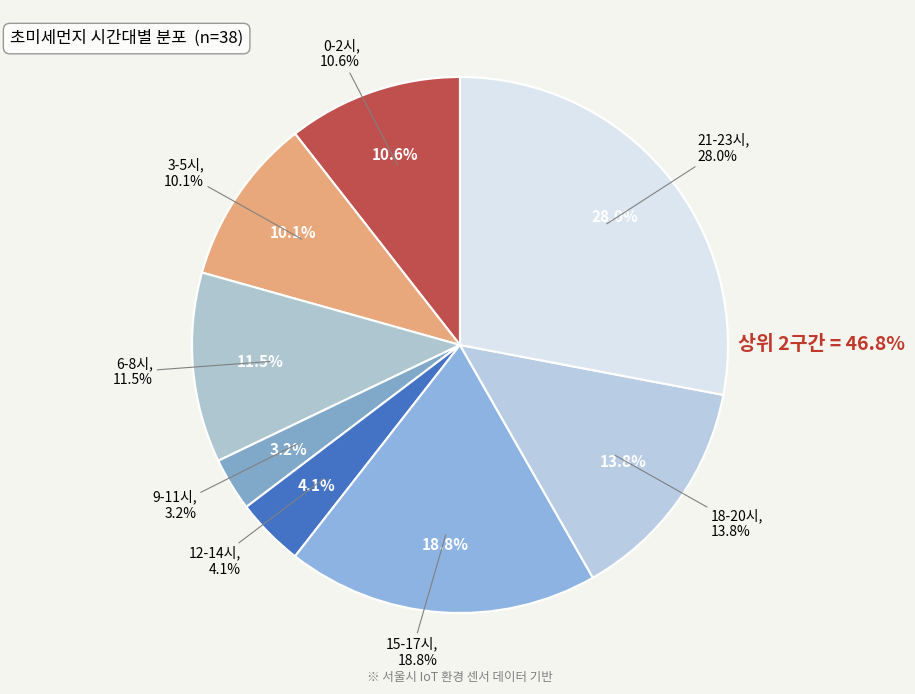

Is 29 the majority of the pie?

No